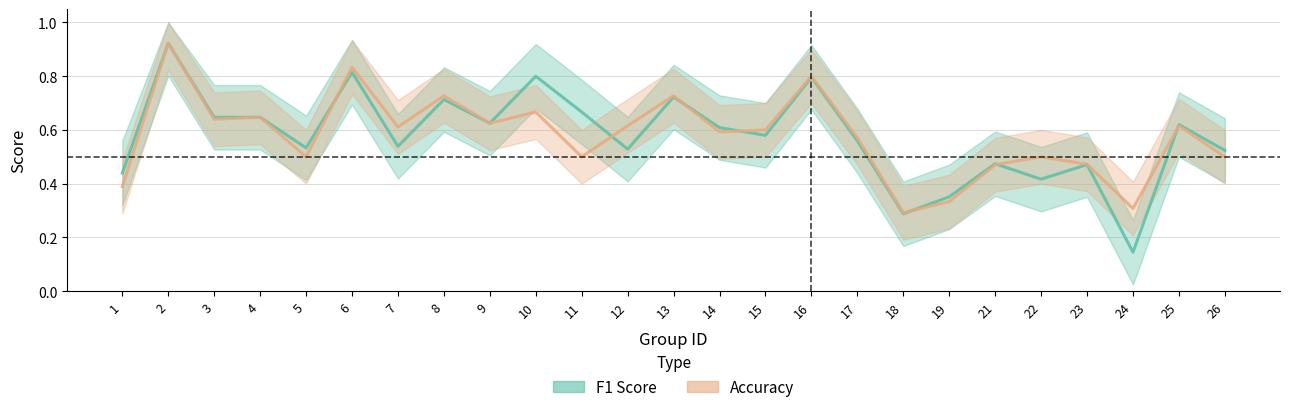

What are all the series names shown in the legend?

f1, accuracy